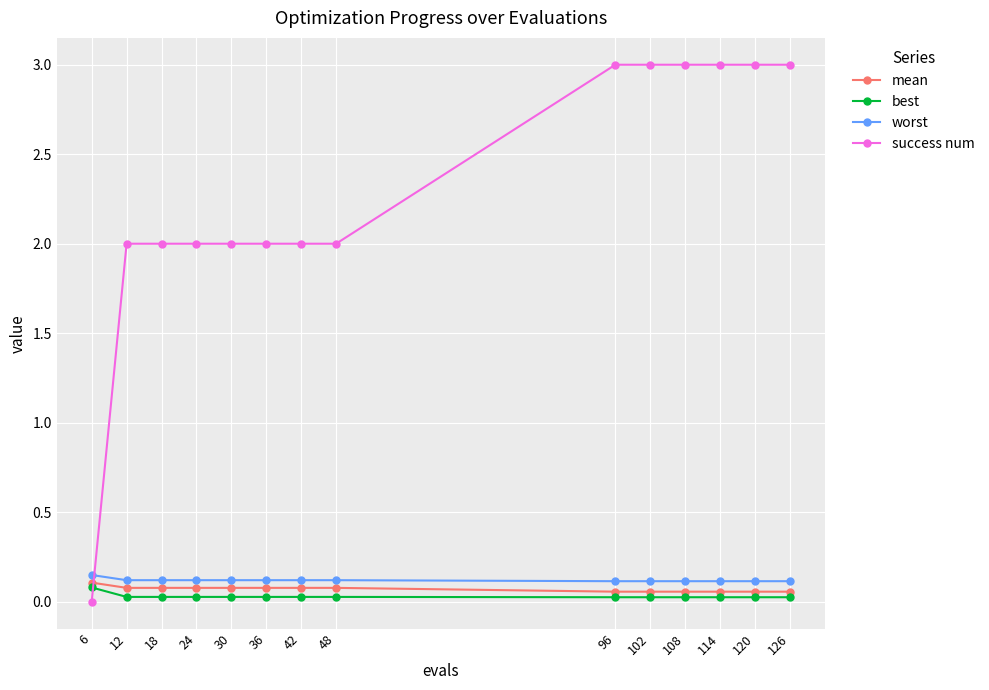

Which category has the lowest value in the success num series?

6